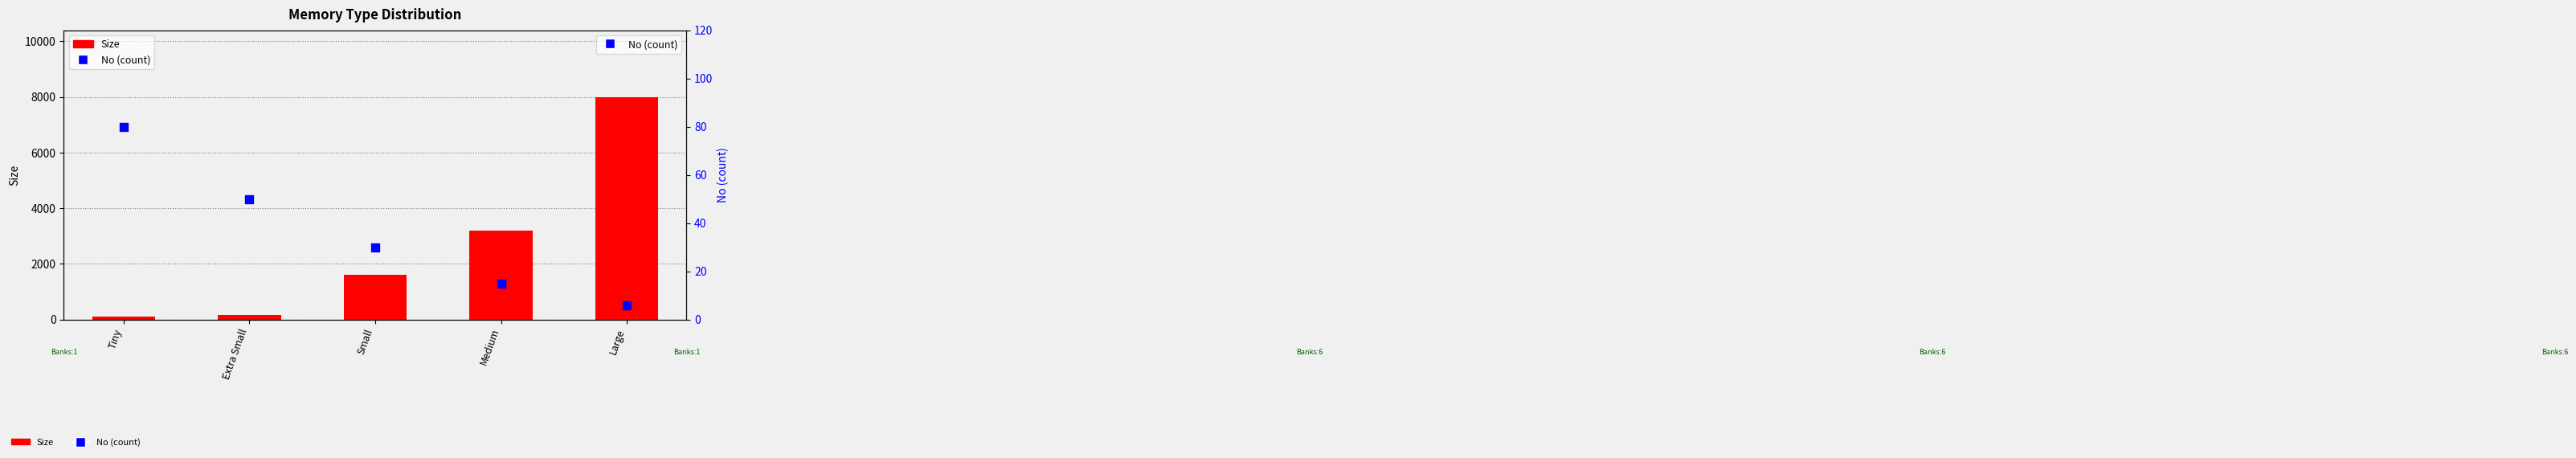

At how many categories does at least one series exceed 1473?

3